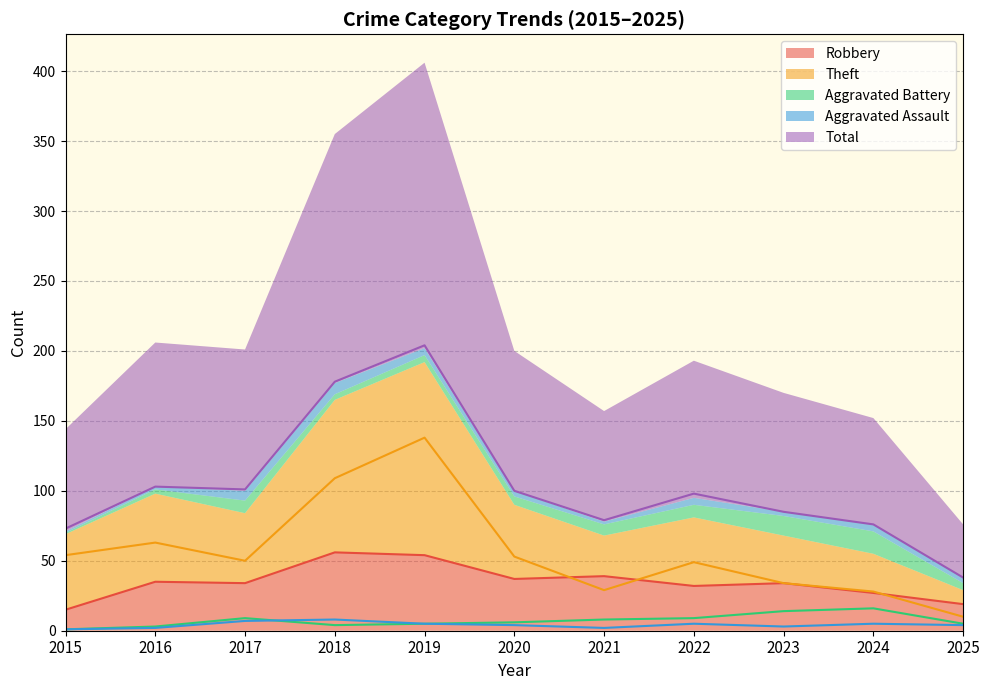

Which series has the largest range (max minus min)?

Total